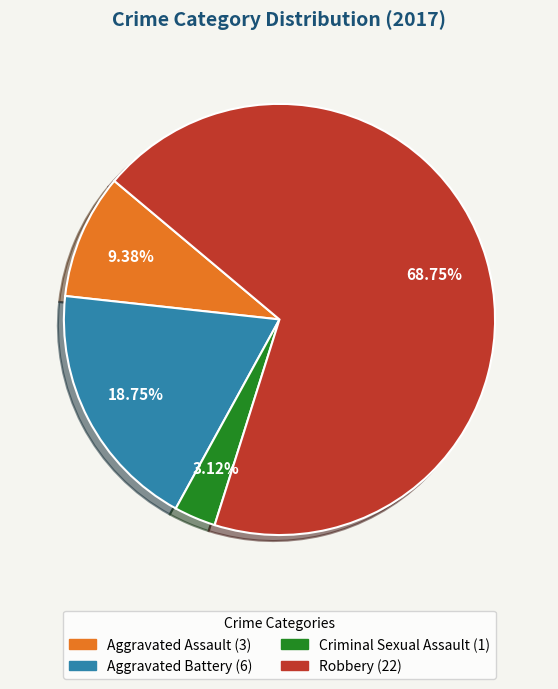

Which has a higher value, Aggravated Assault or Robbery?

Robbery